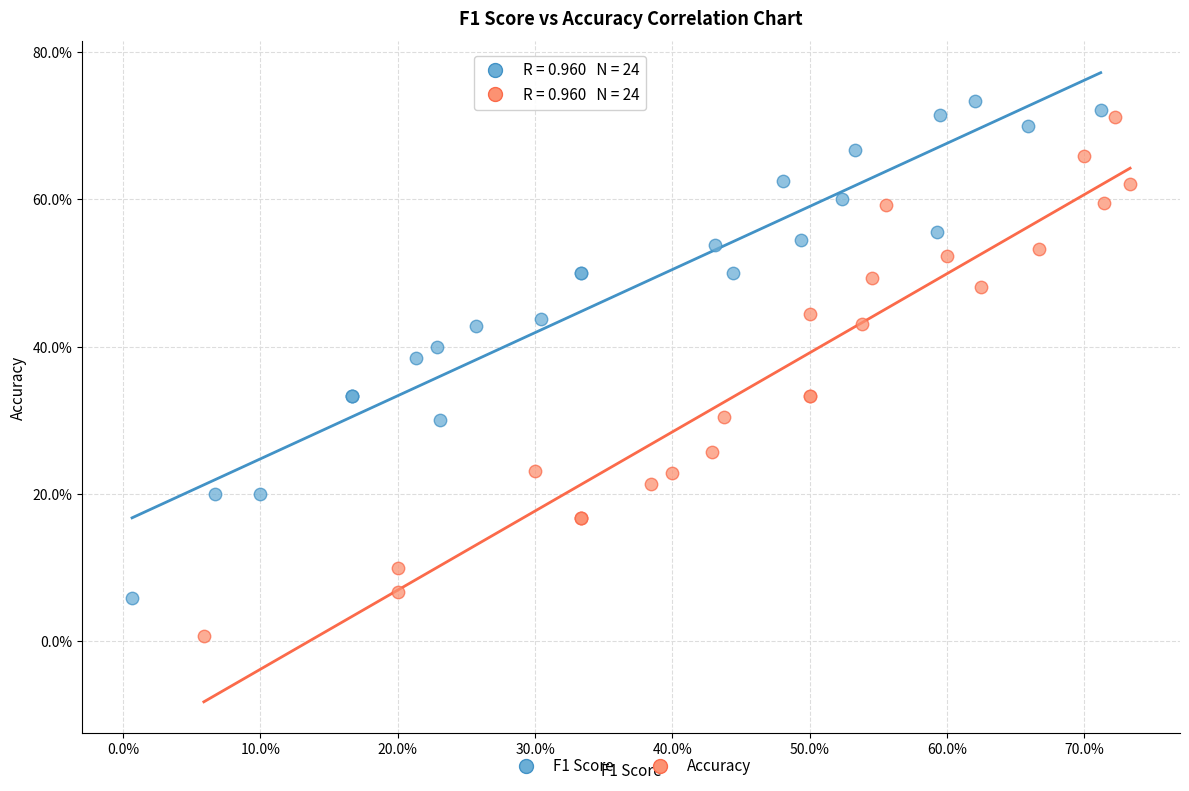

What are all the series names shown in the legend?

F1 Score, Accuracy